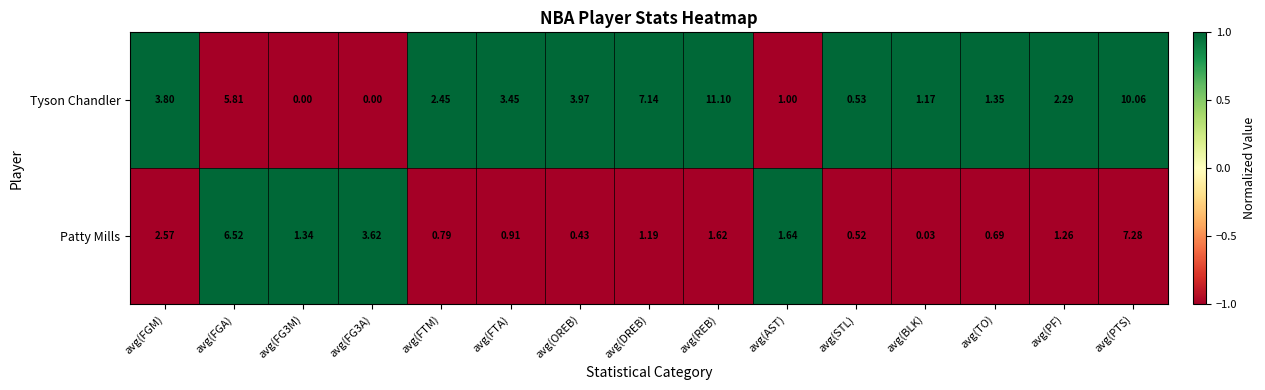

At which label is Tyson Chandler closest to 5?

avg(FGA)